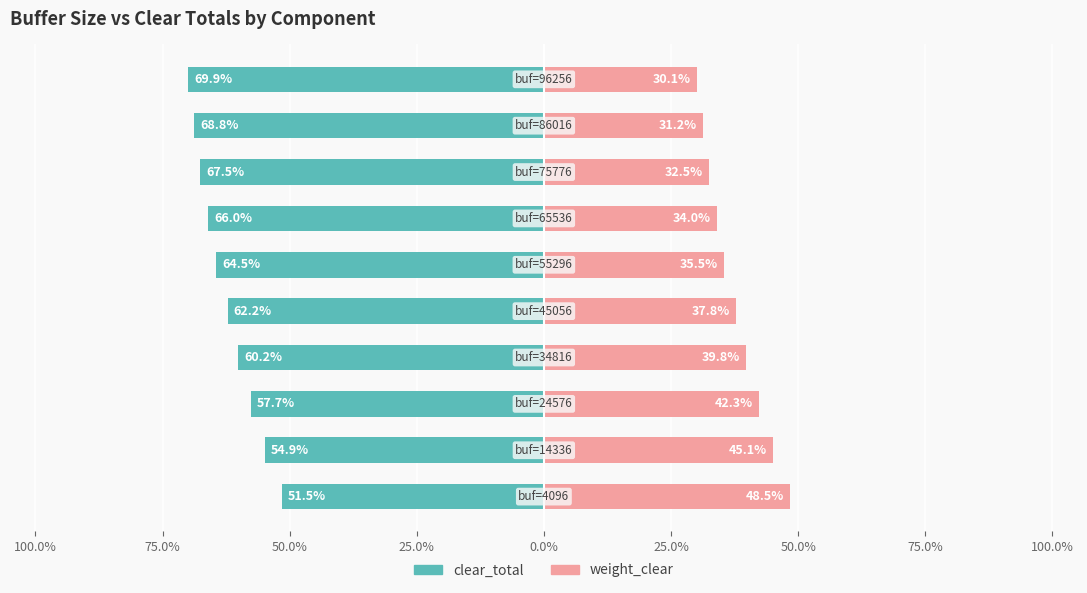

Which series has the largest range (max minus min)?

clear_total